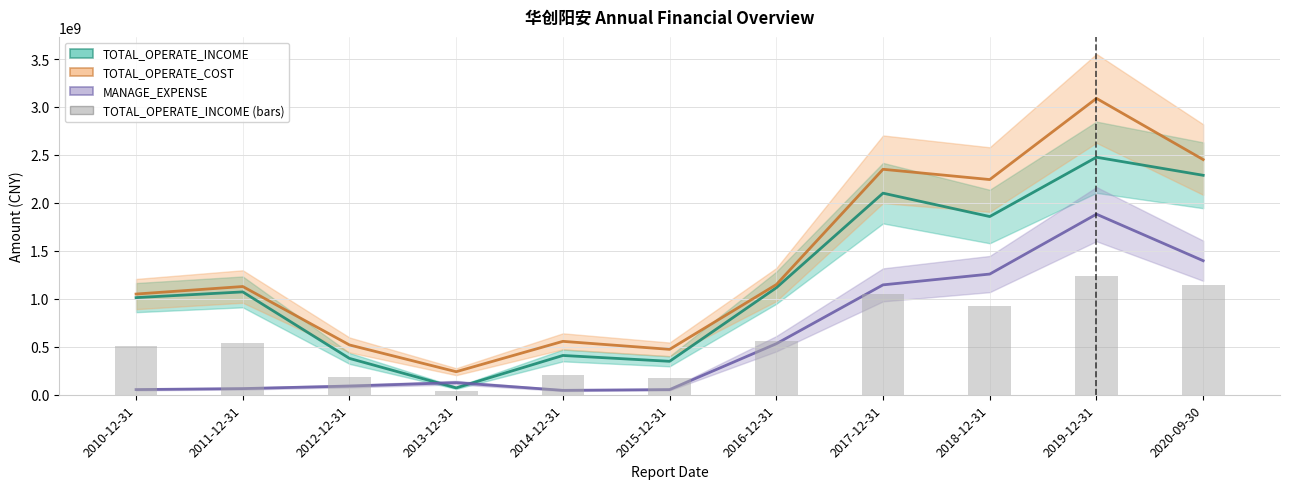

What is the ratio of the value at 2018-12-31 to the value at 2014-12-31?

4.5